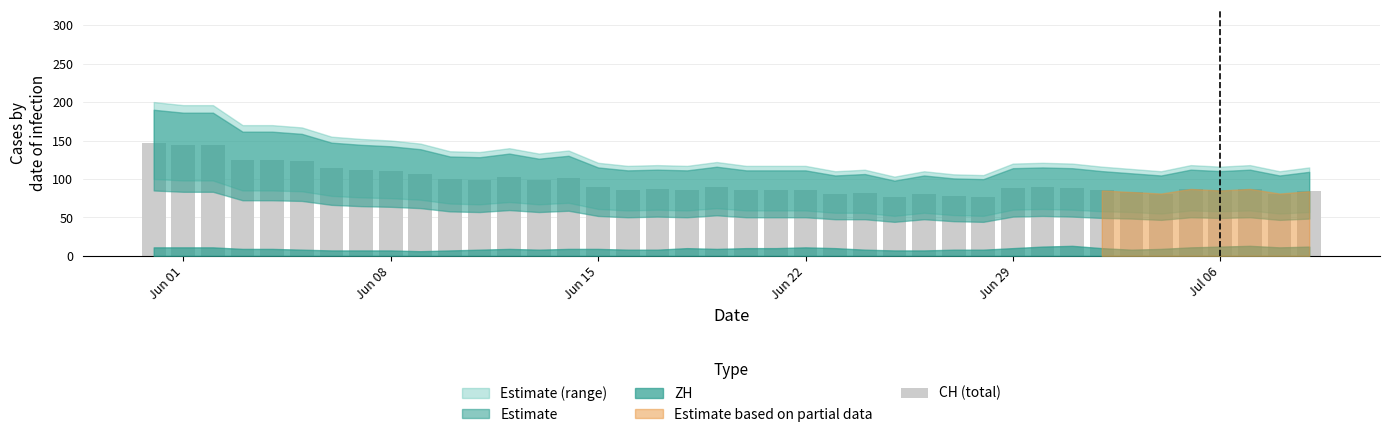

What is the greatest value displayed?

147